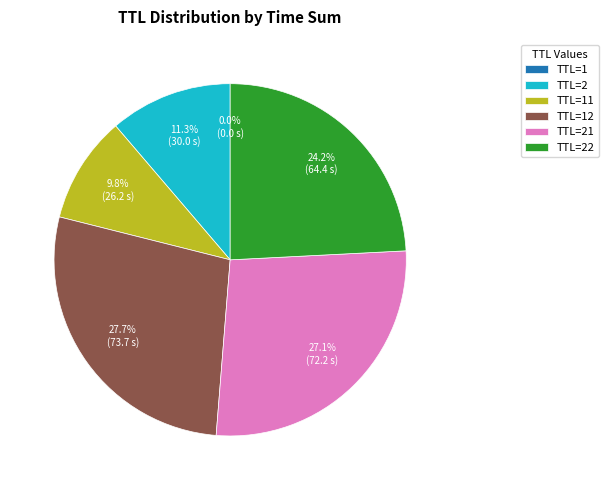

Approximately how many times larger is the value at TTL=2 compared to TTL=22?

0.5